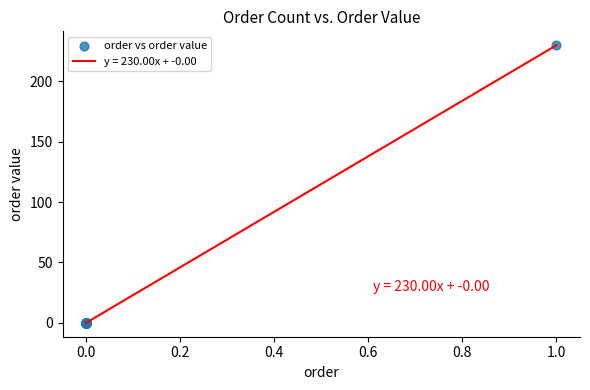

What is the greatest value displayed?

230.0